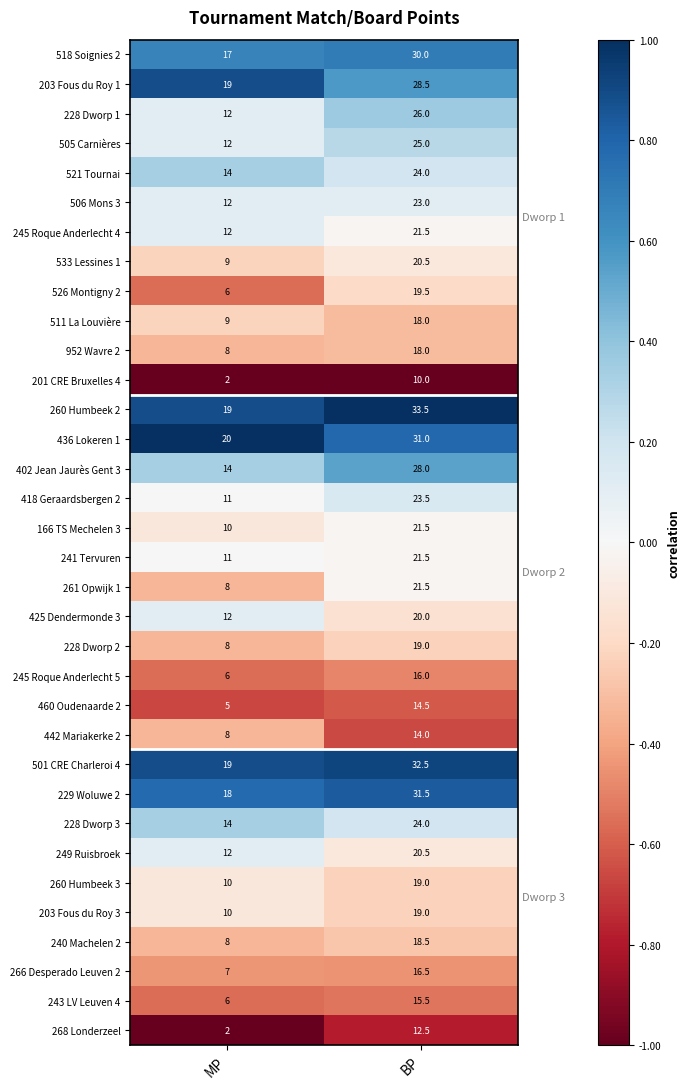

Which series has the largest total across all categories?

260 Humbeek 2